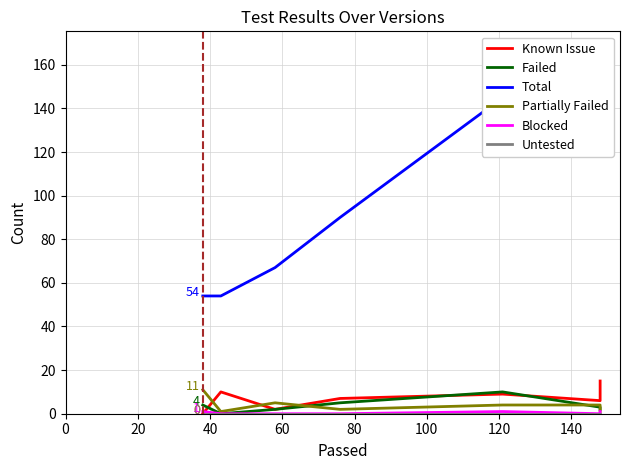

What is the difference between the maximum and minimum values in the Partially Failed series?

10